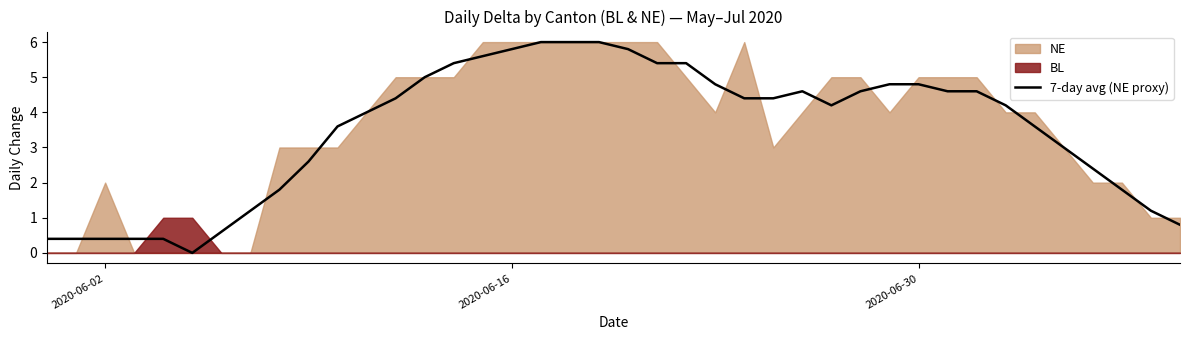

Count the number of categories in the chart.

40